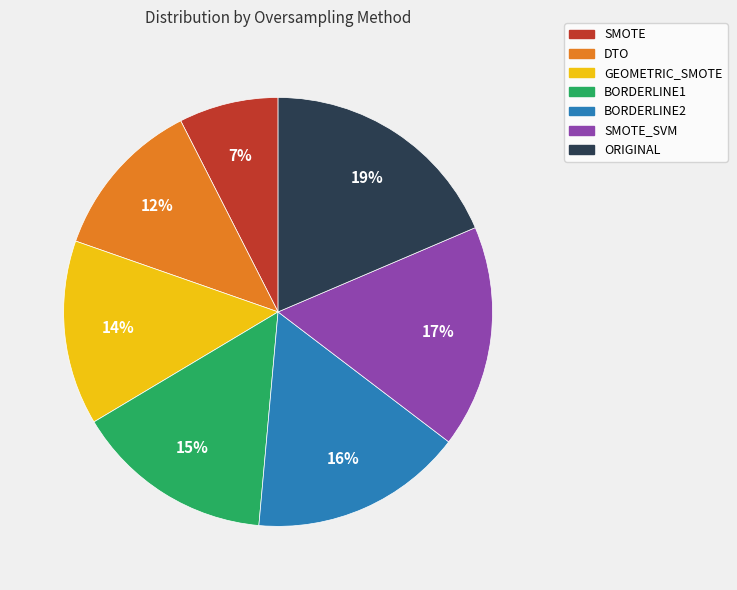

Which slice is the smallest?

SMOTE